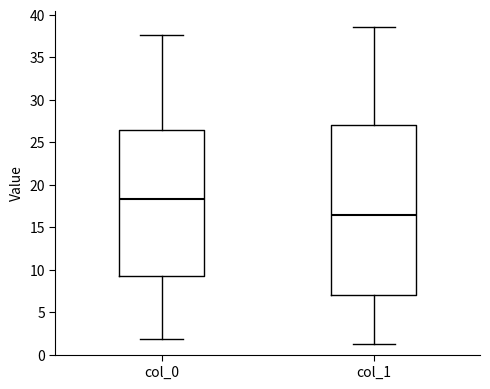

Reading left to right, transcribe this box plot: for each box, give where its median line is, the range the box spans, and where its two whiskers end, as read against the y-axis. The values are not printed on the chart, so give them approximately, as read against the axis.

col_0: median 18.5, box 9.0 to 26.5, whiskers 2.0 to 37.5
col_1: median 16.5, box 7.0 to 27.0, whiskers 1.0 to 38.5